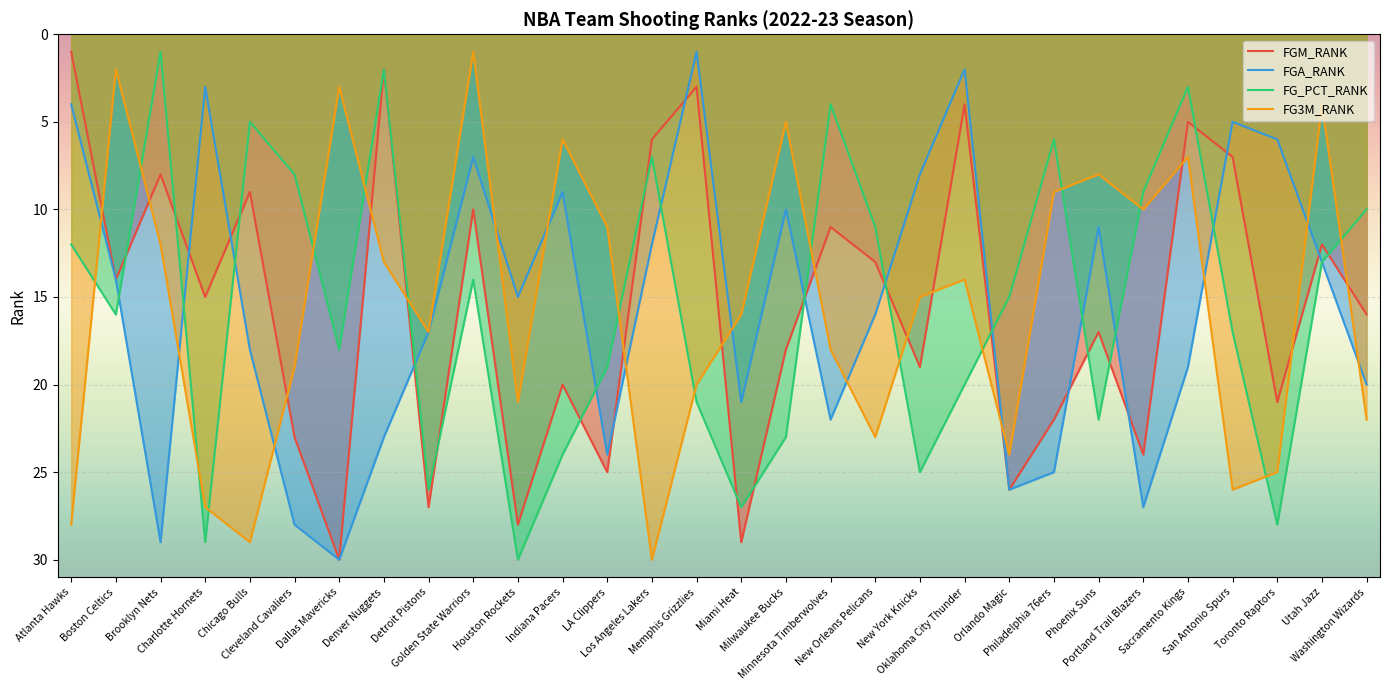

Which category has the highest value in the FG3M_RANK series?

Los Angeles Lakers